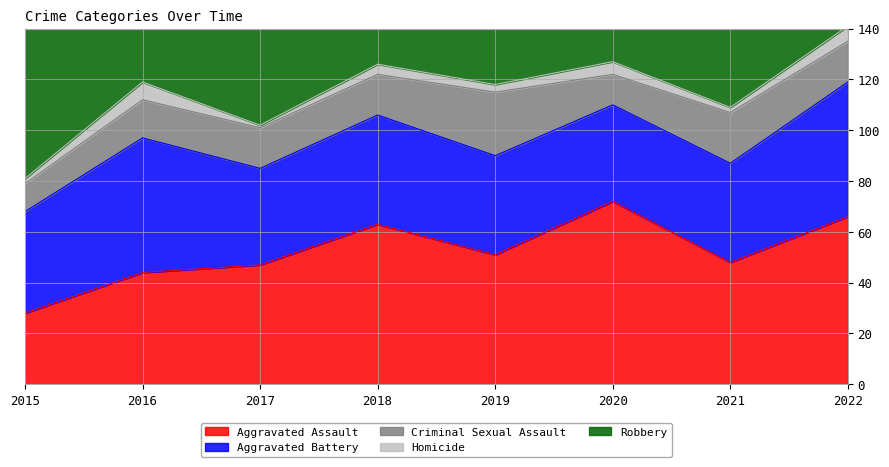

Reading right to left, list all the values displayed in this chart.

Aggravated Assault: 66	48	72	51	63	47	44	28
Aggravated Battery: 53	39	38	39	43	38	53	40
Criminal Sexual Assault: 16	20	12	25	16	16	15	11
Homicide: 6	2	5	3	4	1	7	2
Robbery: 85	76	78	71	107	94	97	61